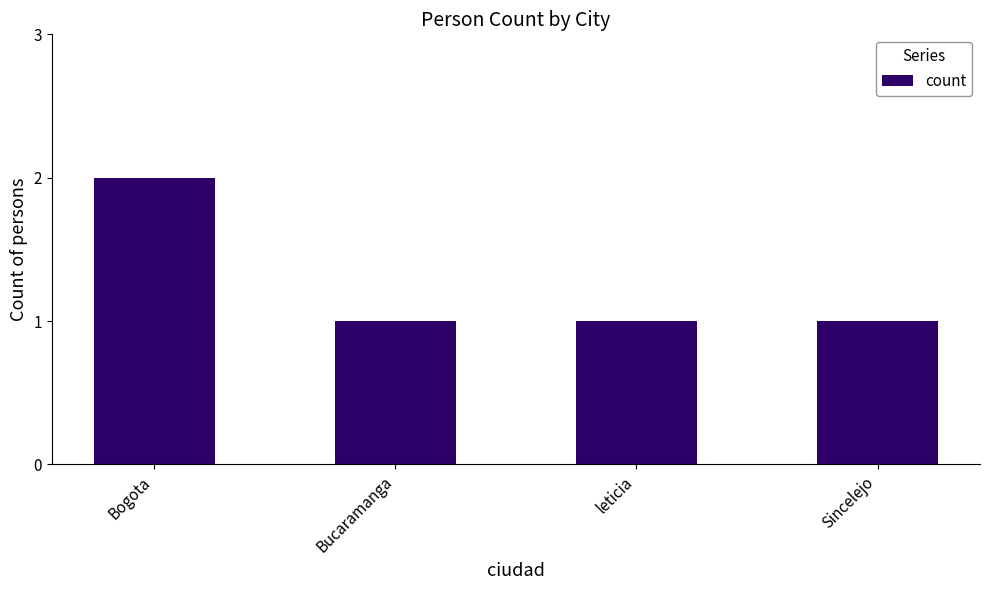

What is the sum of the values at Bucaramanga and Sincelejo?

2